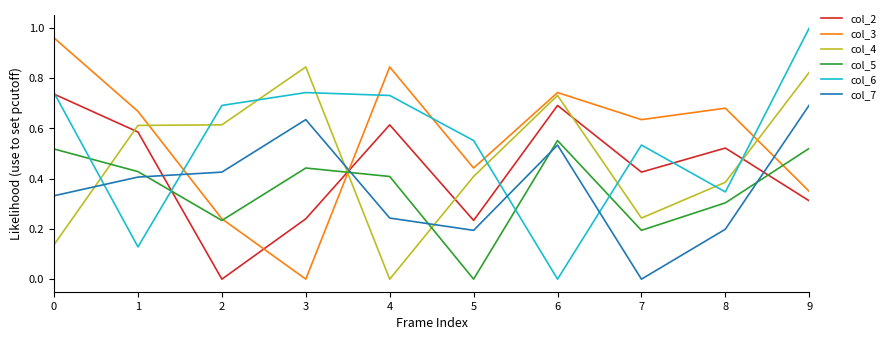

The col_3 series shows -0.4 at 3. True or false?

False